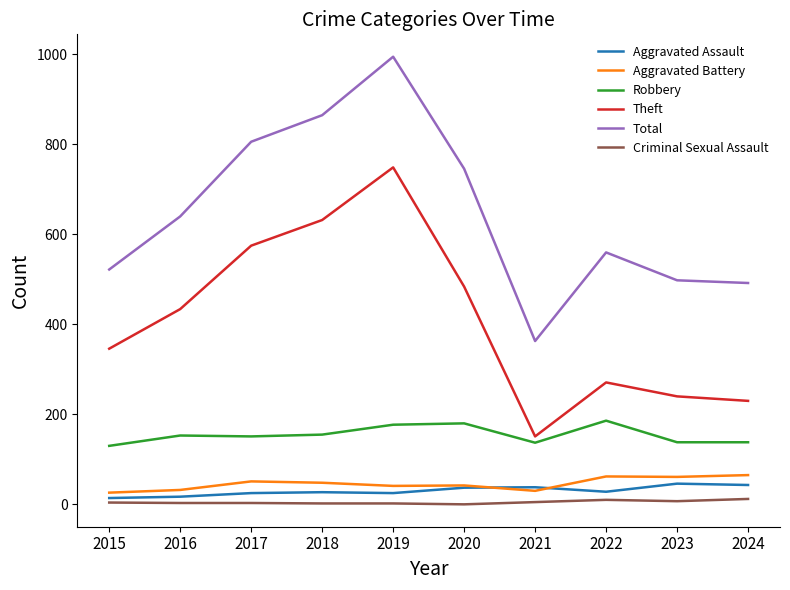

True or false: Aggravated Assault and Robbery intersect in this chart.

False